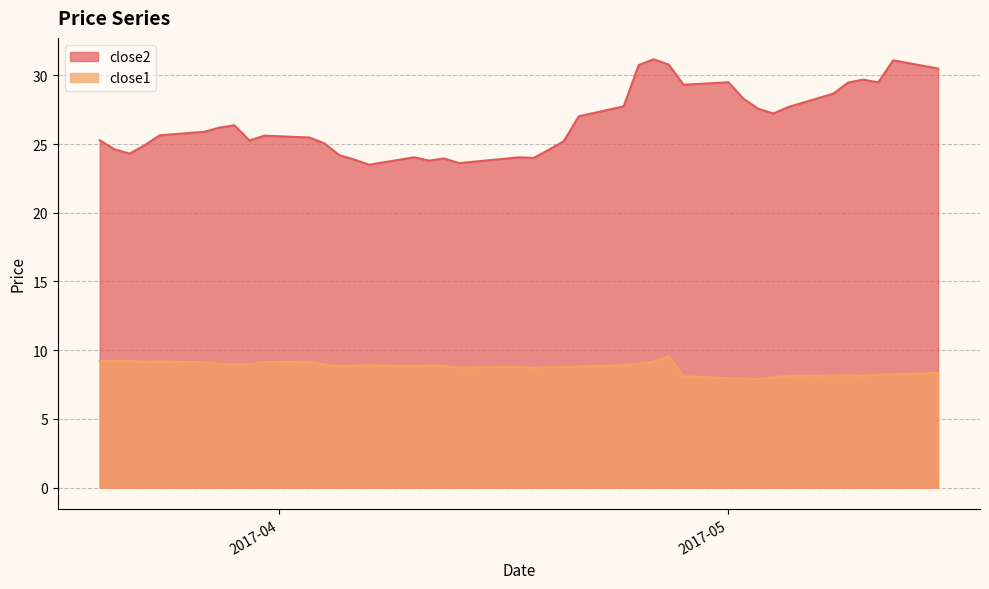

True or false: close2 and close1 intersect in this chart.

False